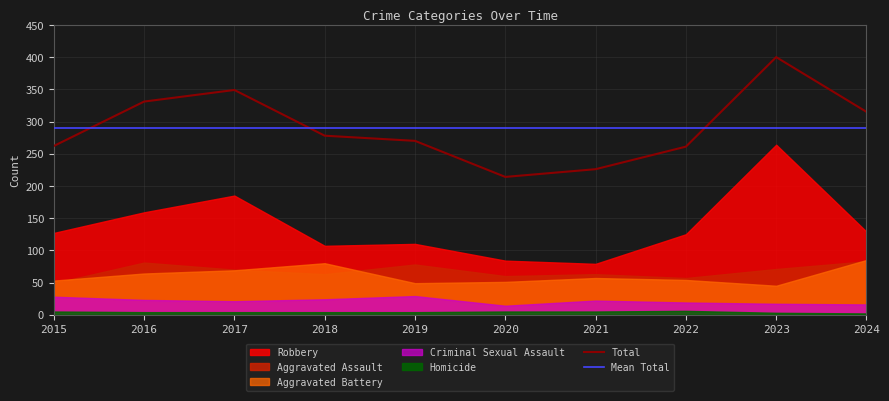

Rank the categories by Aggravated Assault value from highest to lowest.

2024, 2016, 2019, 2023, 2017, 2018, 2021, 2020, 2022, 2015